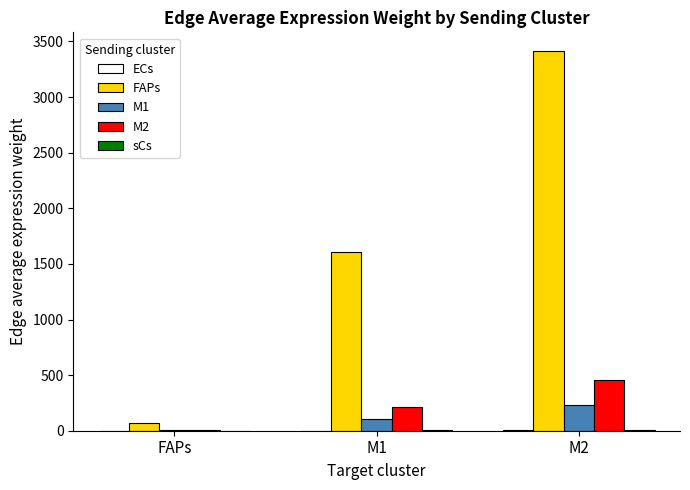

Which series has the largest total across all categories?

FAPs